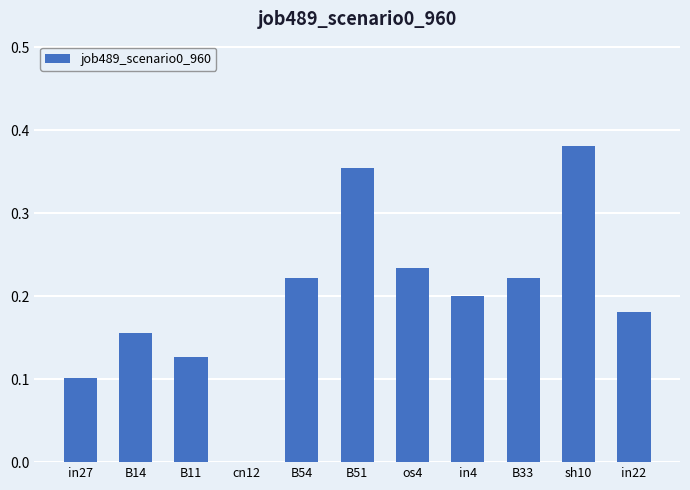

True or false: the data shows 0.2 at B33.

True